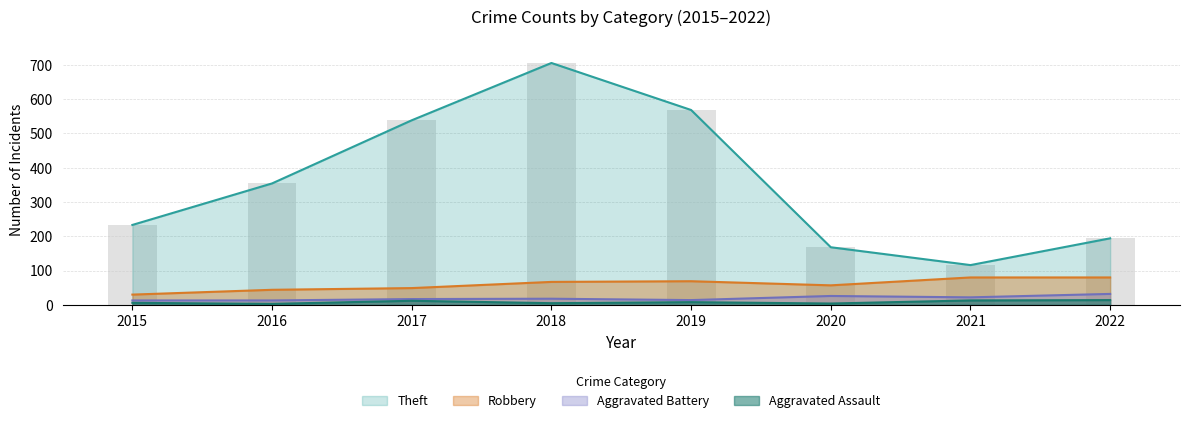

True or false: Aggravated Assault has a value of 5 at 2019.

False